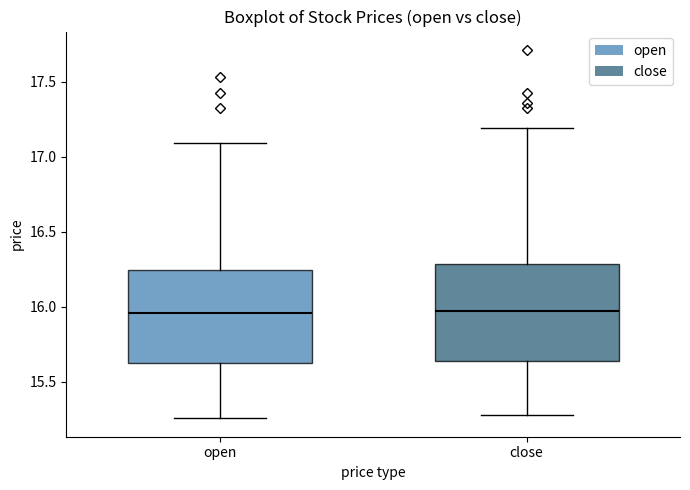

Where does the lower whisker of the box for open end on the y-axis? The values are not printed on the chart, so give them approximately, as read against the axis.

15.25